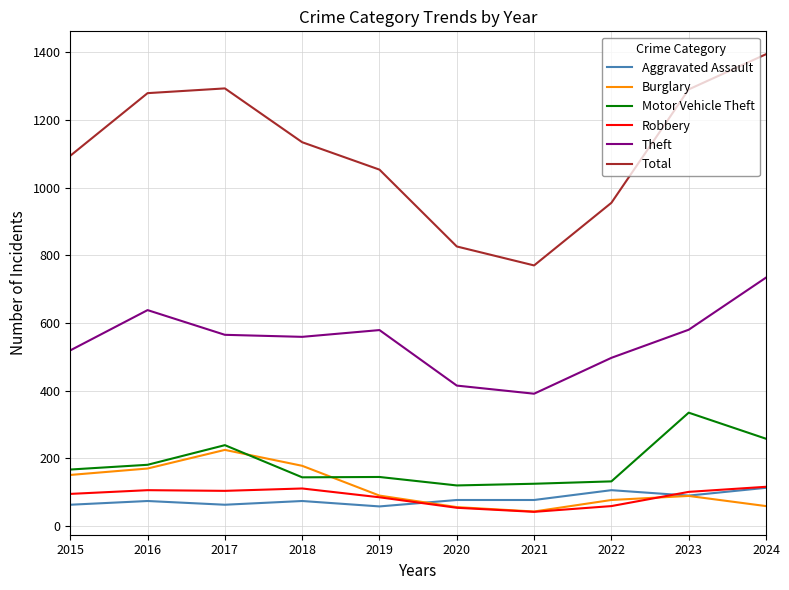

Where does the Total series first go above 1134?

2016